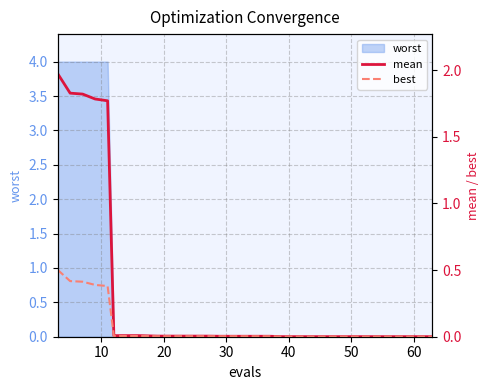

What is the maximum value for worst?

4.0